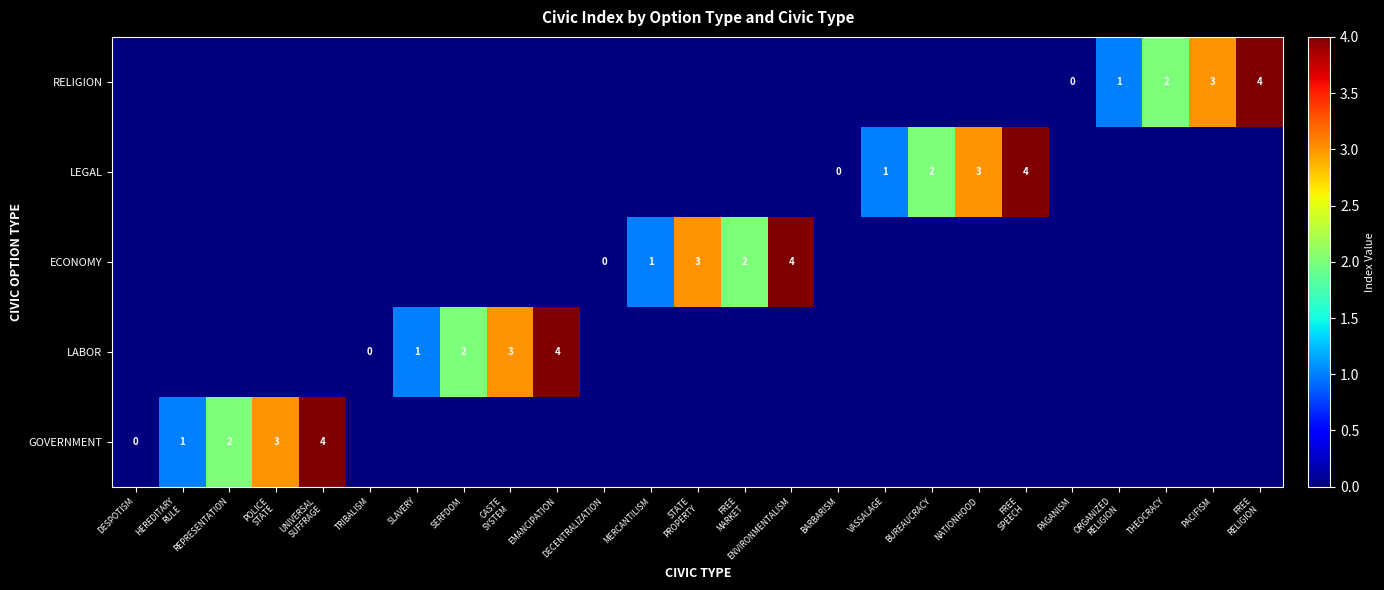

What is the total value across all series at VASSALAGE?

-3